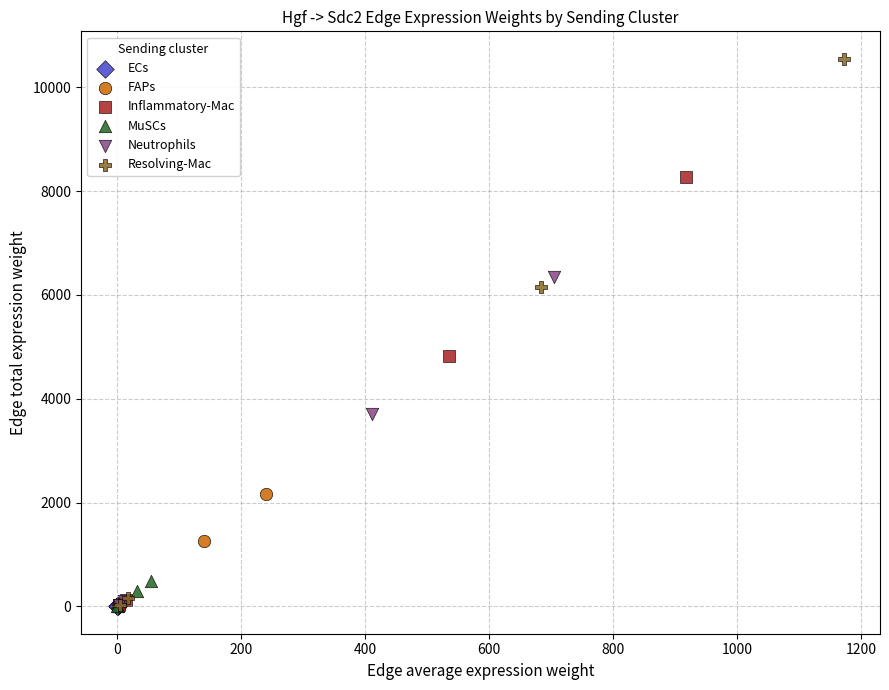

Which series has the widest spread of Y values?

Resolving-Mac